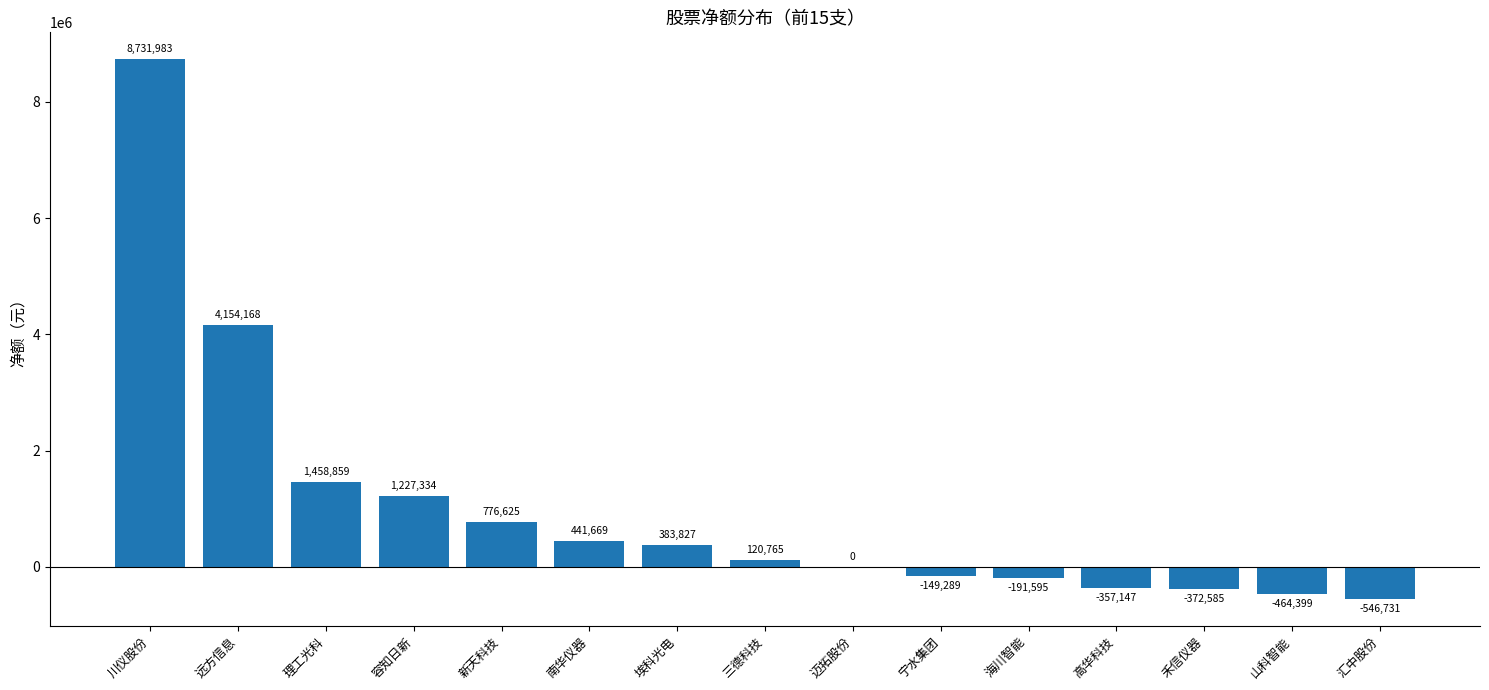

Is it true that the value at 宁水集团 is -149289?

True